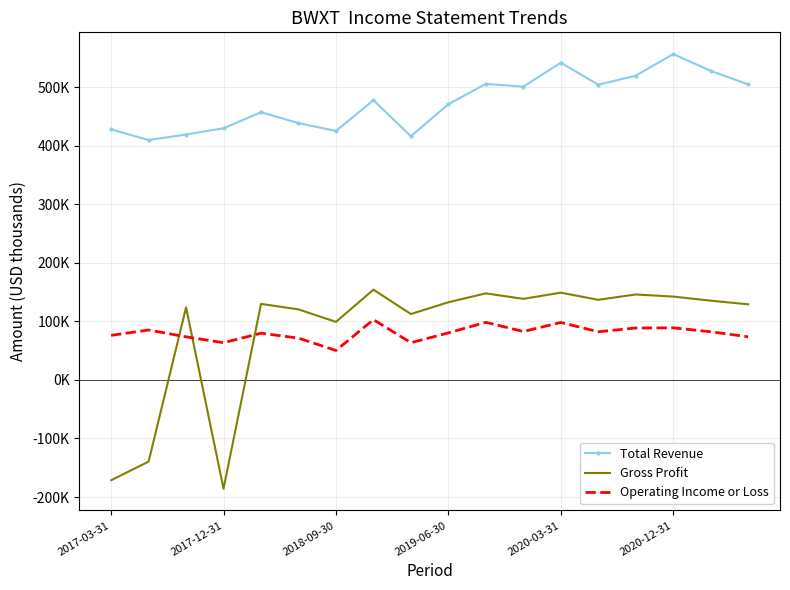

Which series has the widest spread of values?

Gross Profit